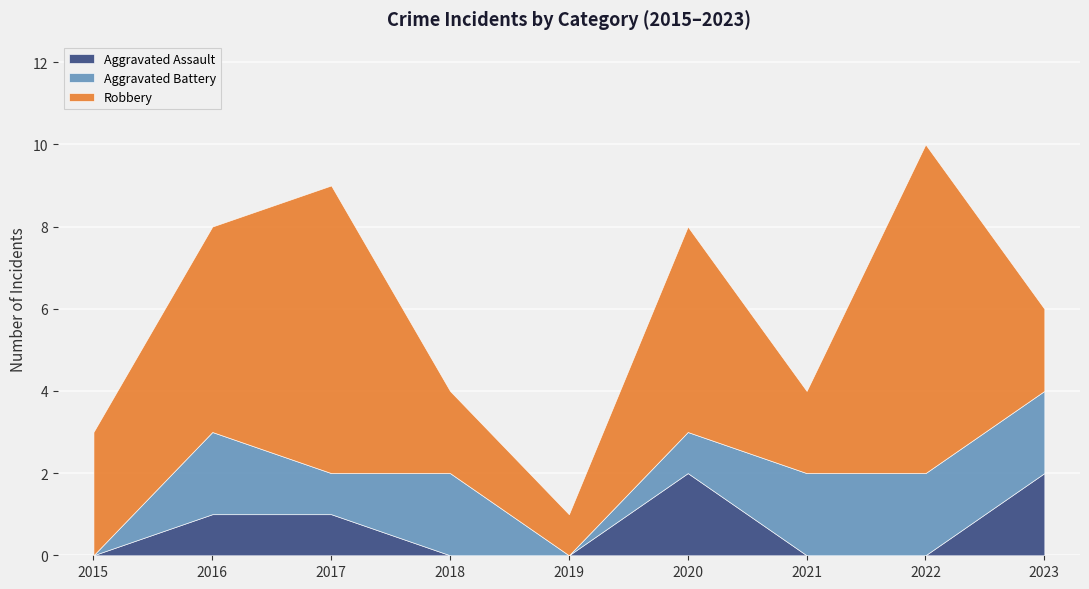

Where is Robbery nearest to the value 4?

2015